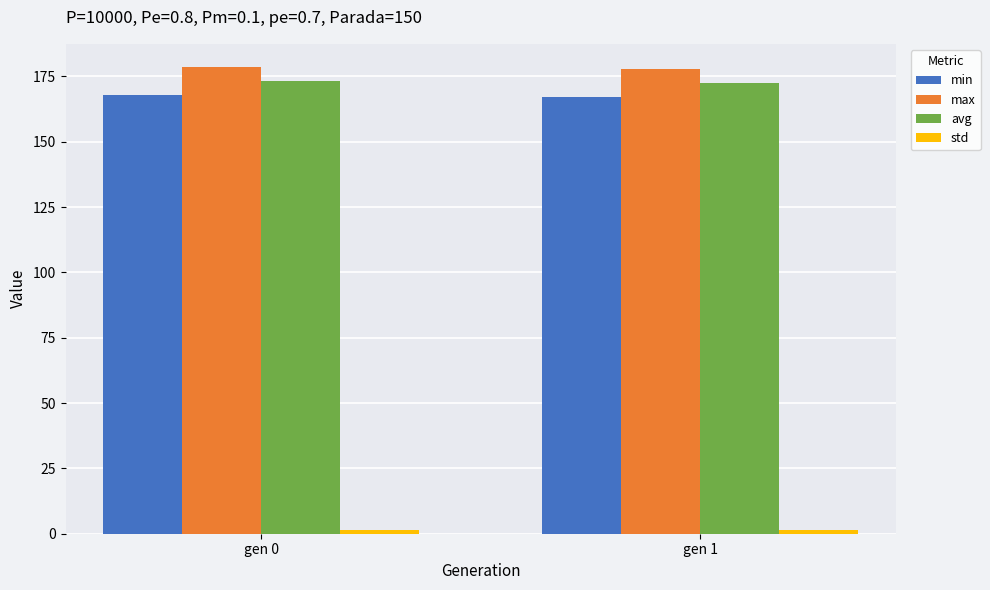

Is the value of max at gen 0 greater than the value of min at gen 1?

Yes